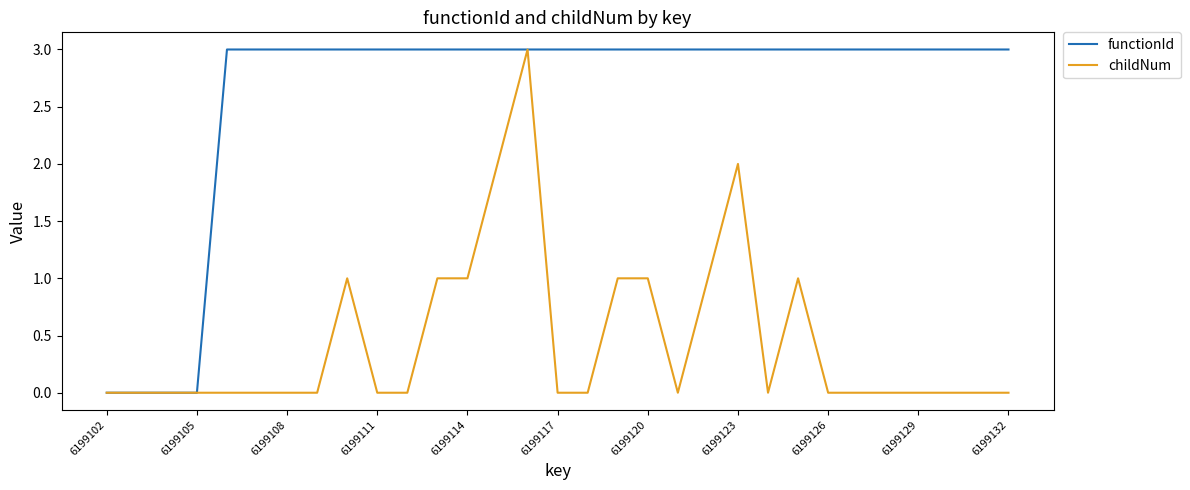

What is the highest value of the childNum series?

3